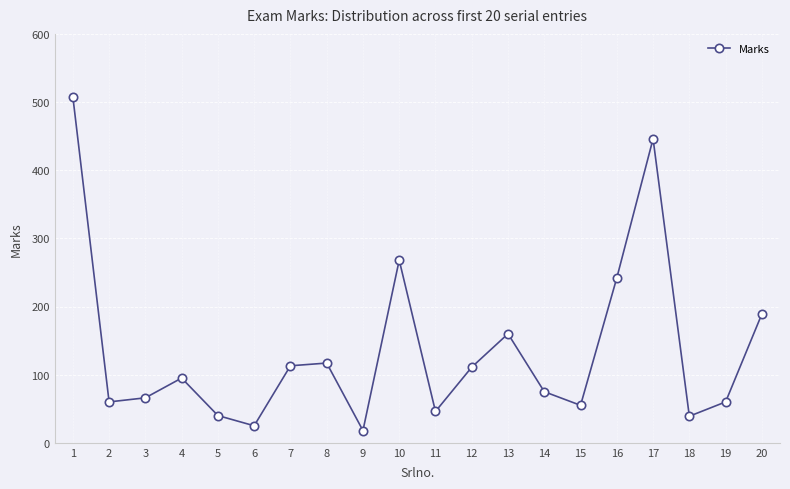

Is it true that the value at 16 is 119?

False